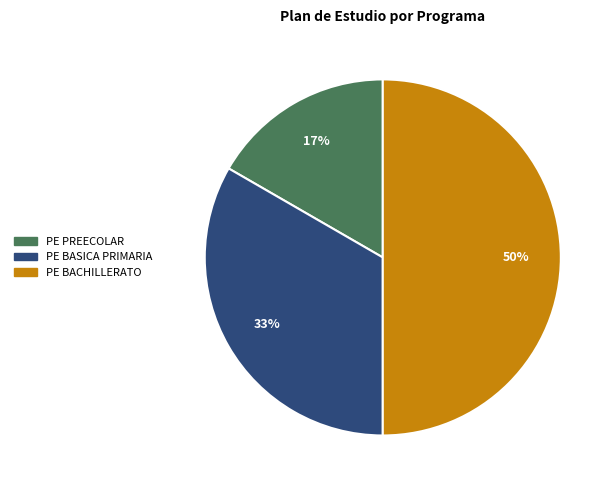

Which slice is the smallest?

PE PREECOLAR